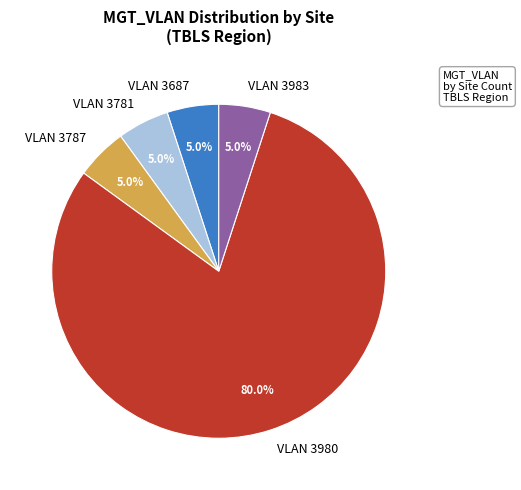

Count the number of slices in the pie.

5